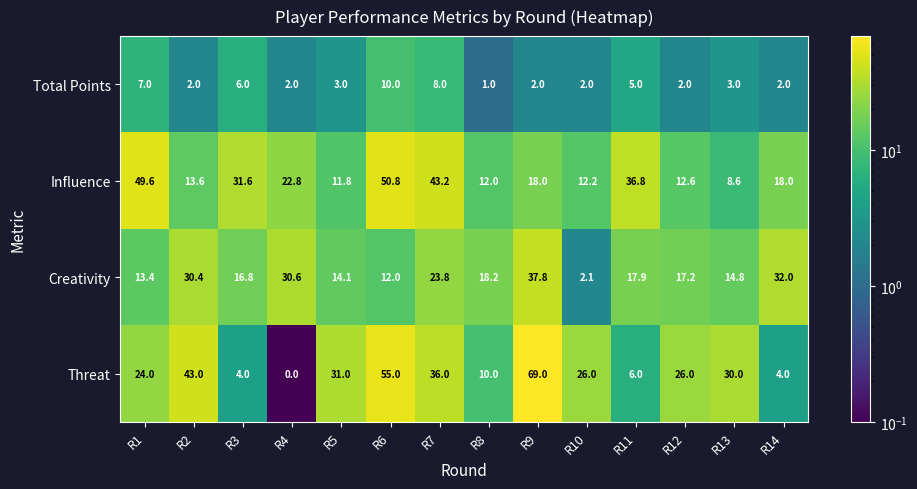

Which series has the widest spread of values?

Threat